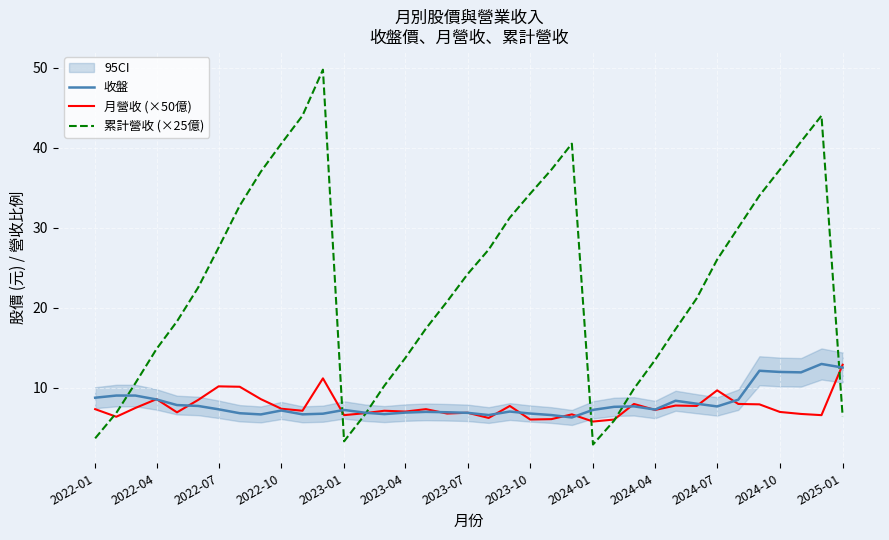

How many intersections are there between 收盤 and 累計營收 (×25億)?

6